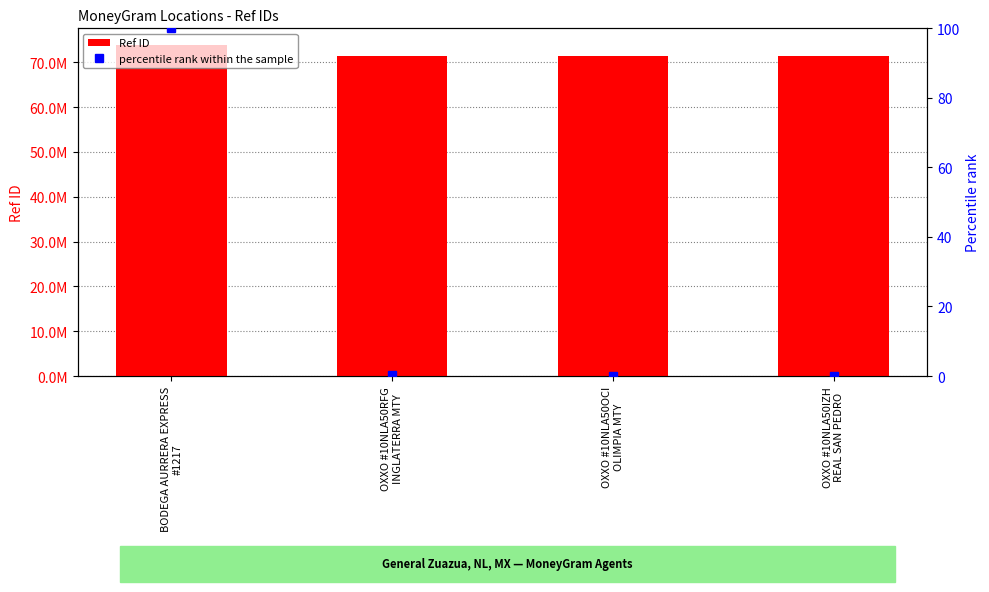

Read the Ref ID value at OXXO #10NLA50RFG
INGLATERRA MTY.

71322131.0